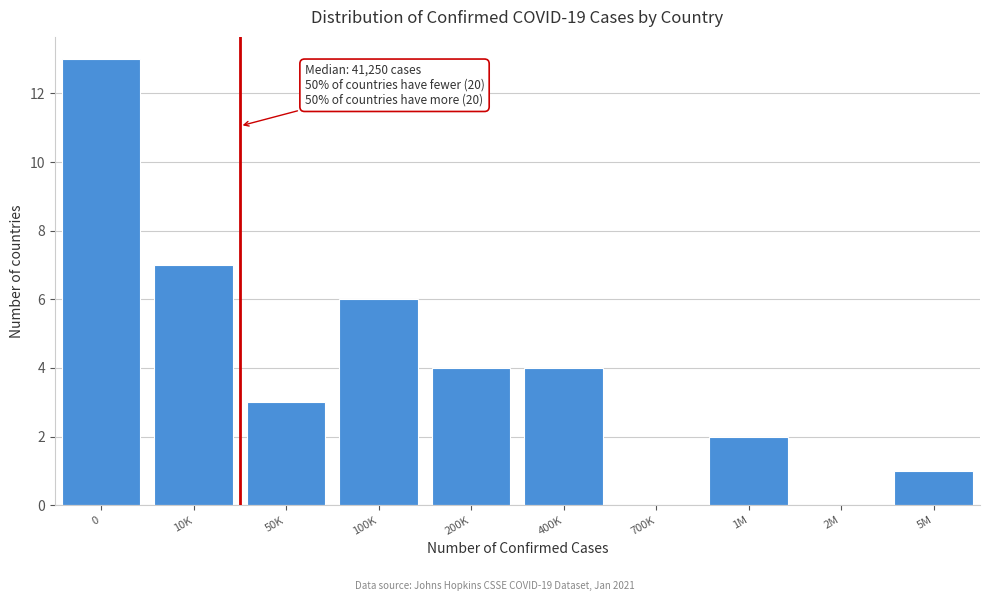

Reading right to left, what are all the values shown in this chart?

5M=1	2M=0	1M=2	700K=0	400K=4	200K=4	100K=6	50K=3	10K=7	0=13